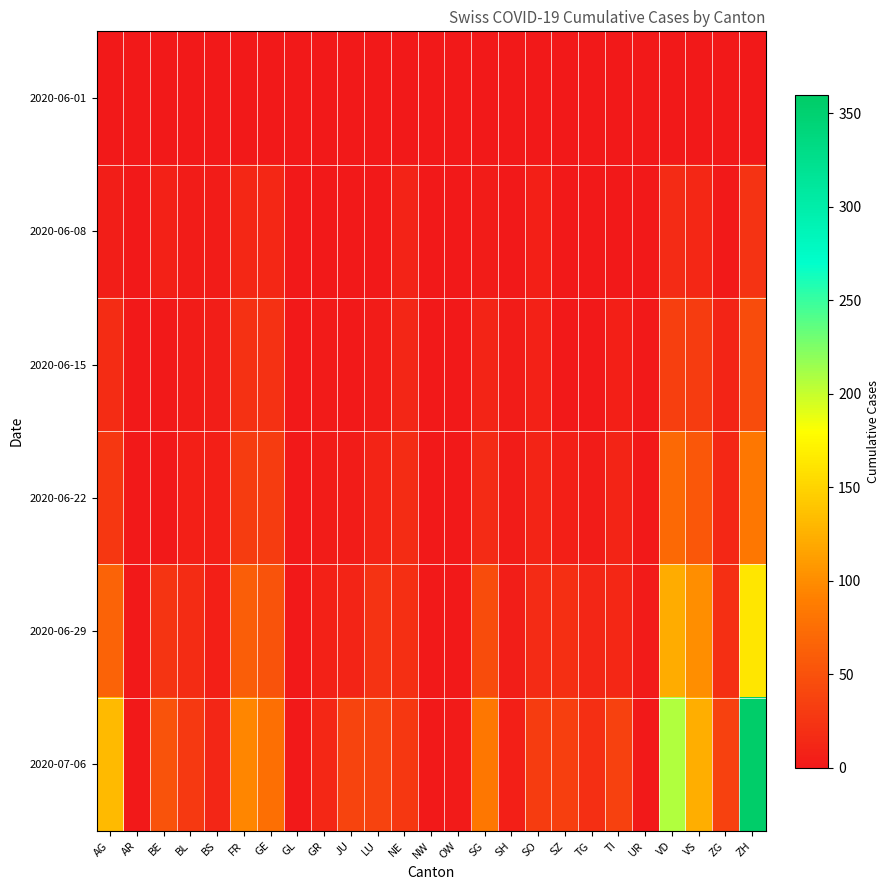

Count the number of categories in the chart.

25